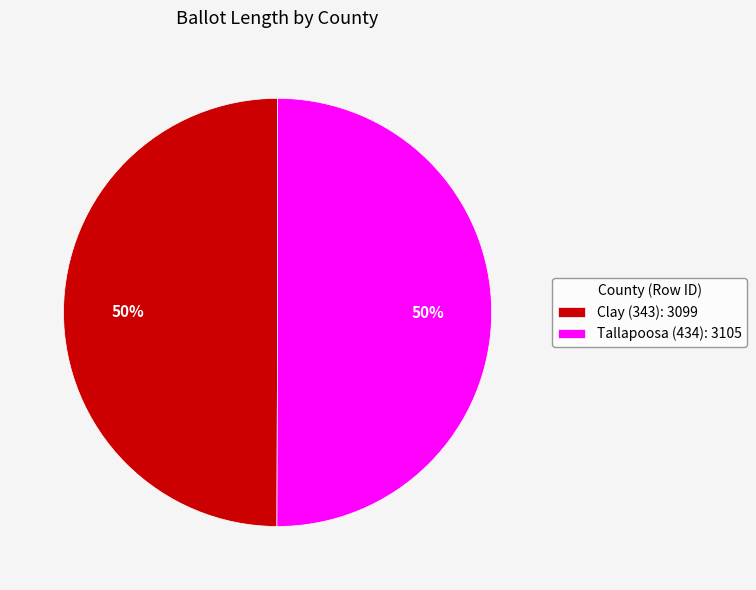

True or false: Tallapoosa (434) accounts for 38% of the total.

False